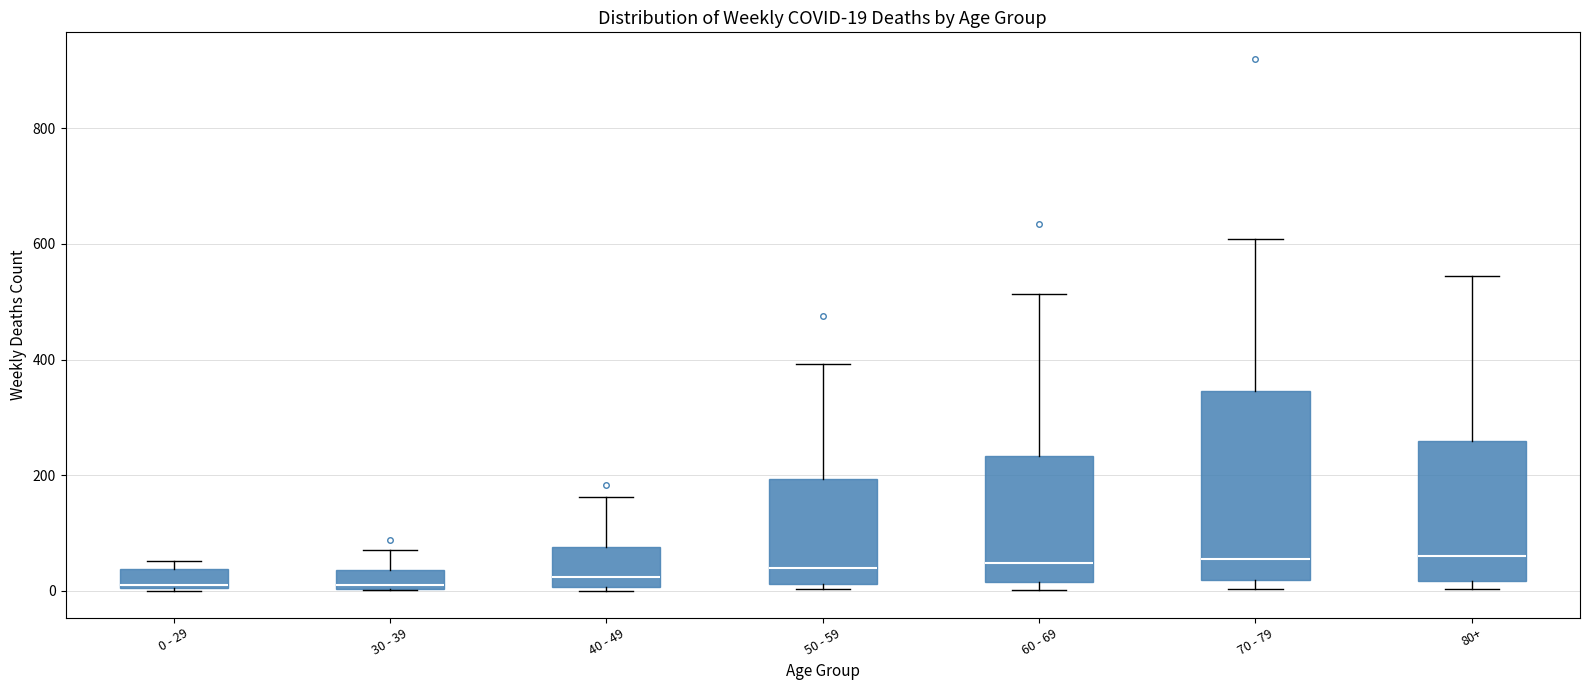

Which box is the tallest, from its lower edge to its upper edge?

70 - 79